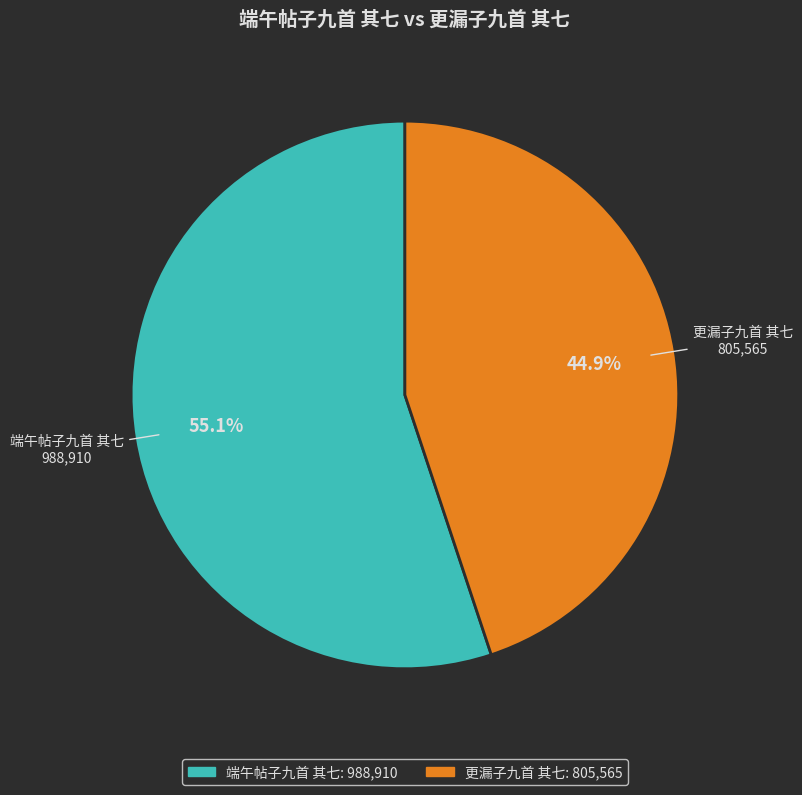

Which slice is the smallest?

更漏子九首 其七